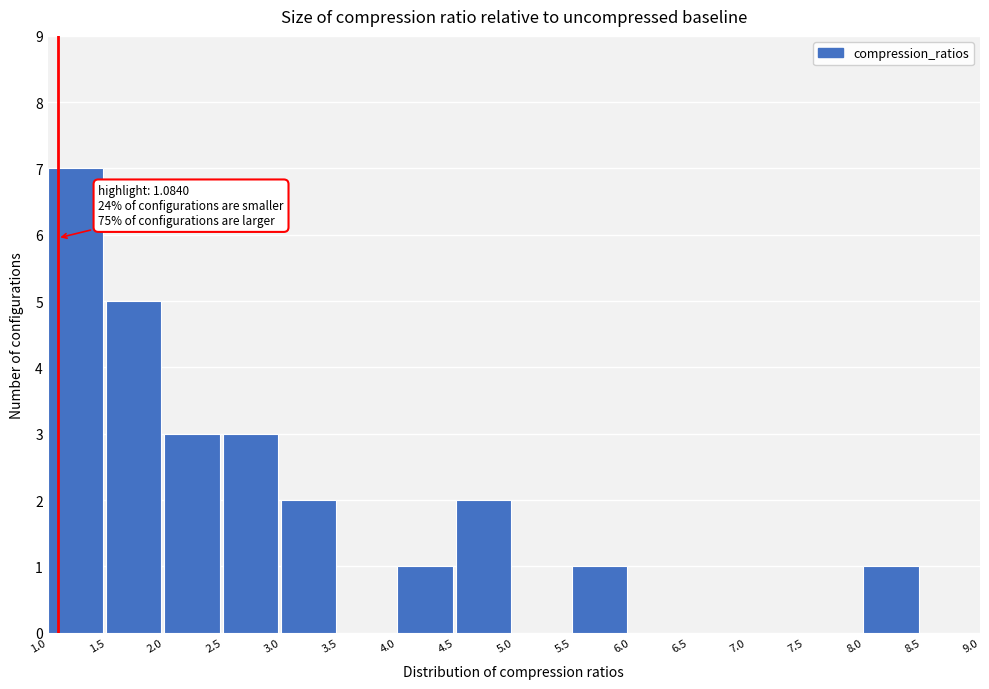

Which range on the x-axis has the tallest bar?

1.0 to 1.5